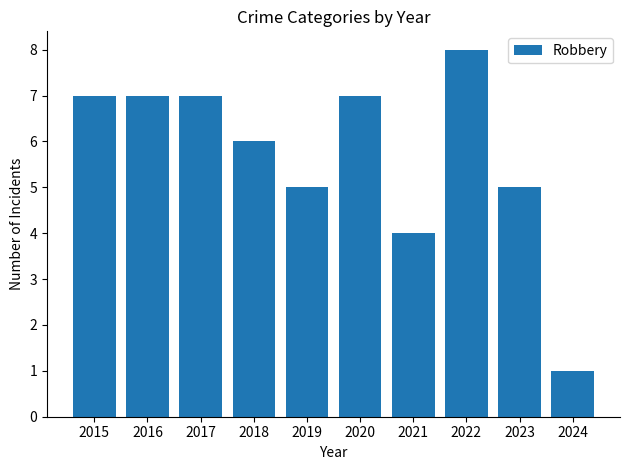

What is the value of the 10th bar from the left?

1